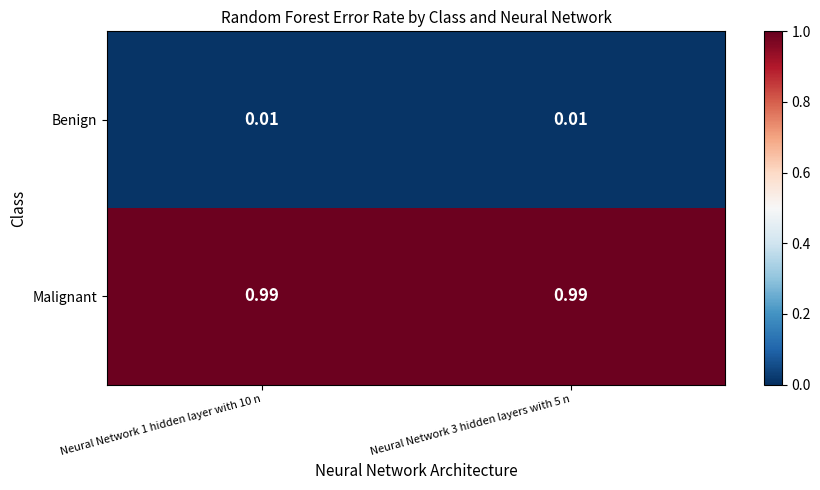

List the series in order of their peak value, highest first.

Malignant, Benign